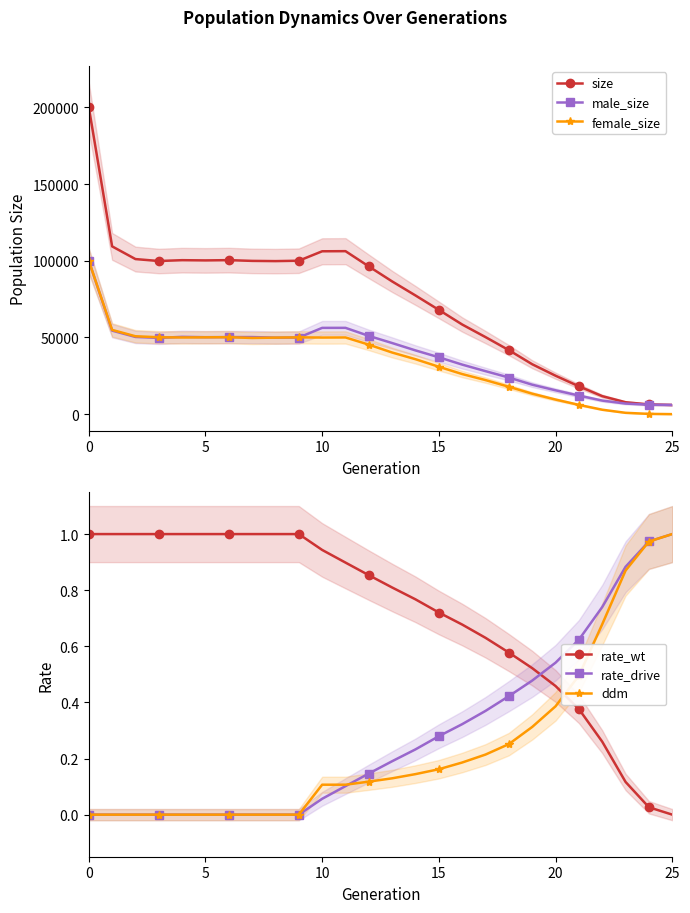

True or false: female_size has more than 1 points higher than both neighbors.

True